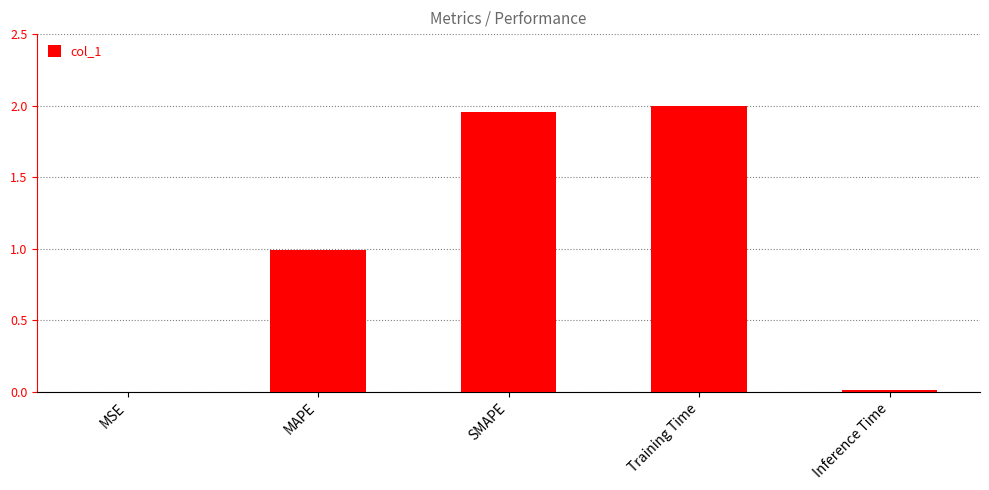

The chart shows a value of 2.0 at Training Time. True or false?

True